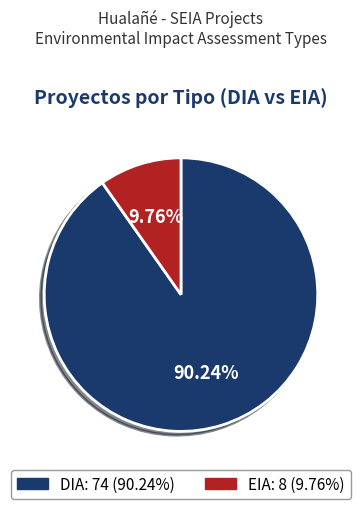

True or false: EIA accounts for 10% of the total.

True